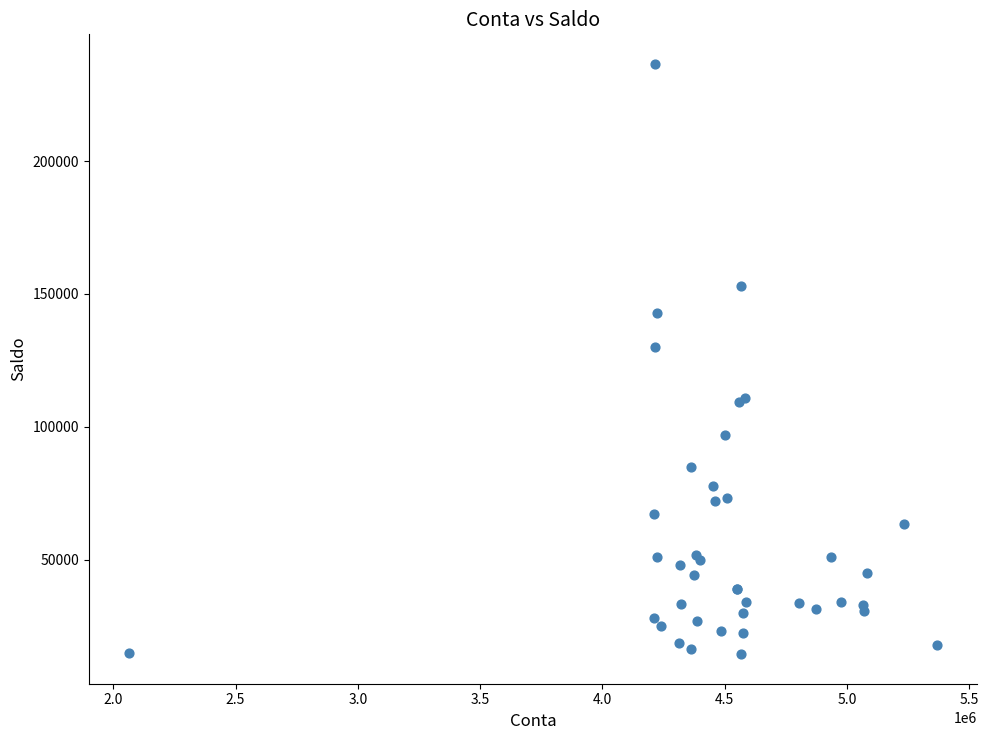

What Y value in the scatter plot is closest to 125540?

130000.1